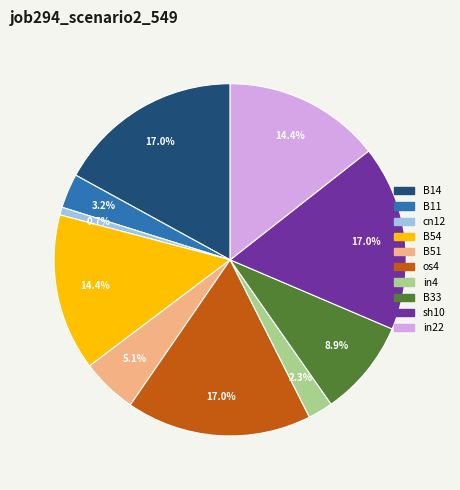

To the nearest percent, what portion does B54 represent?

14%